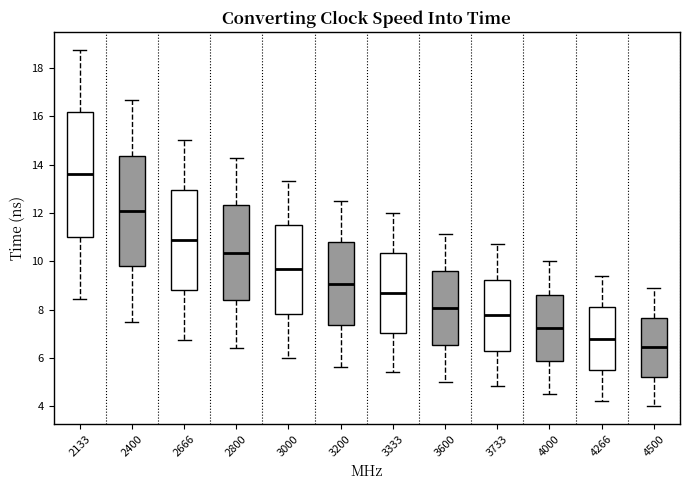

Reading left to right, read every box against the y-axis: the position of its median line, the range the box covers, and the ends of its whiskers. The values are not printed on the chart, so give them approximately, as read against the axis.

2133: median 13.6, box 11.0 to 16.2, whiskers 8.4 to 18.8
2400: median 12.0, box 9.8 to 14.4, whiskers 7.6 to 16.6
2666: median 10.8, box 8.8 to 13.0, whiskers 6.8 to 15.0
2800: median 10.4, box 8.4 to 12.4, whiskers 6.4 to 14.2
3000: median 9.6, box 7.8 to 11.6, whiskers 6.0 to 13.4
3200: median 9.0, box 7.4 to 10.8, whiskers 5.6 to 12.6
3333: median 8.8, box 7.0 to 10.4, whiskers 5.4 to 12.0
3600: median 8.0, box 6.6 to 9.6, whiskers 5.0 to 11.2
3733: median 7.8, box 6.2 to 9.2, whiskers 4.8 to 10.8
4000: median 7.2, box 5.8 to 8.6, whiskers 4.6 to 10.0
4266: median 6.8, box 5.6 to 8.0, whiskers 4.2 to 9.4
4500: median 6.4, box 5.2 to 7.6, whiskers 4.0 to 8.8